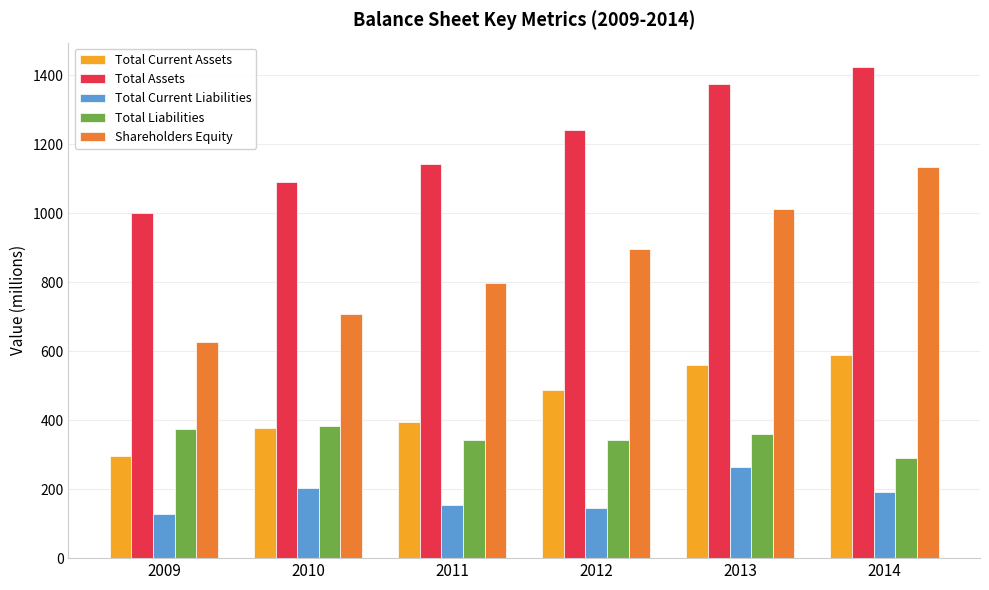

Which series has the widest spread of values?

Shareholders Equity